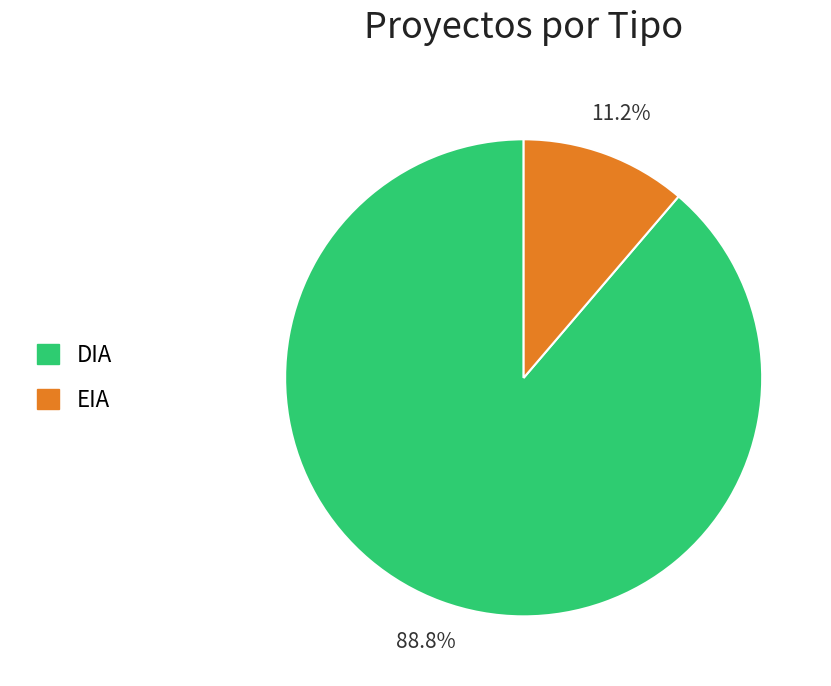

Which category has the biggest portion of the pie?

DIA